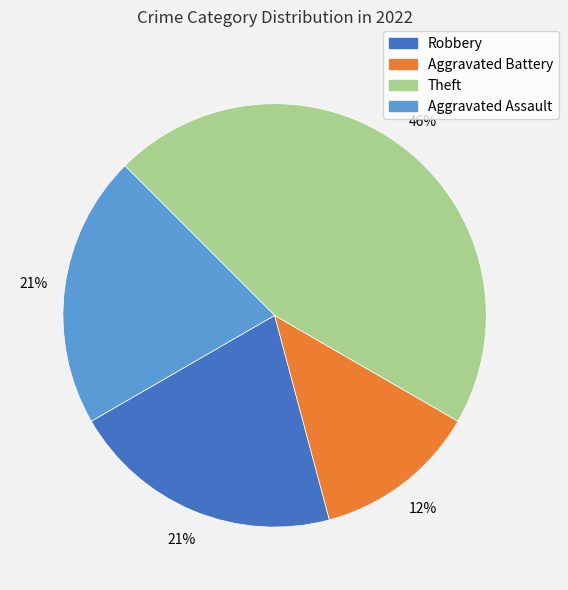

Which has a higher value, Theft or Aggravated Assault?

Theft